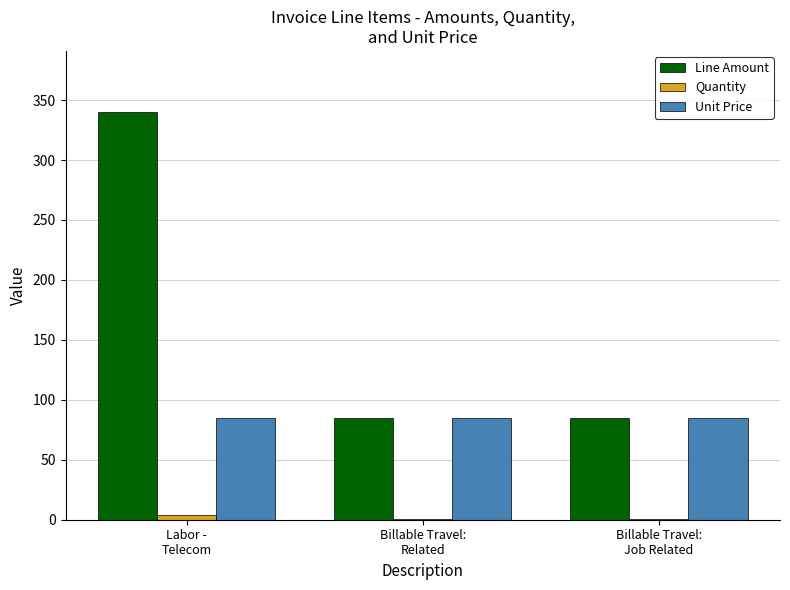

Count the Quantity values in the range 1 to 4.

3